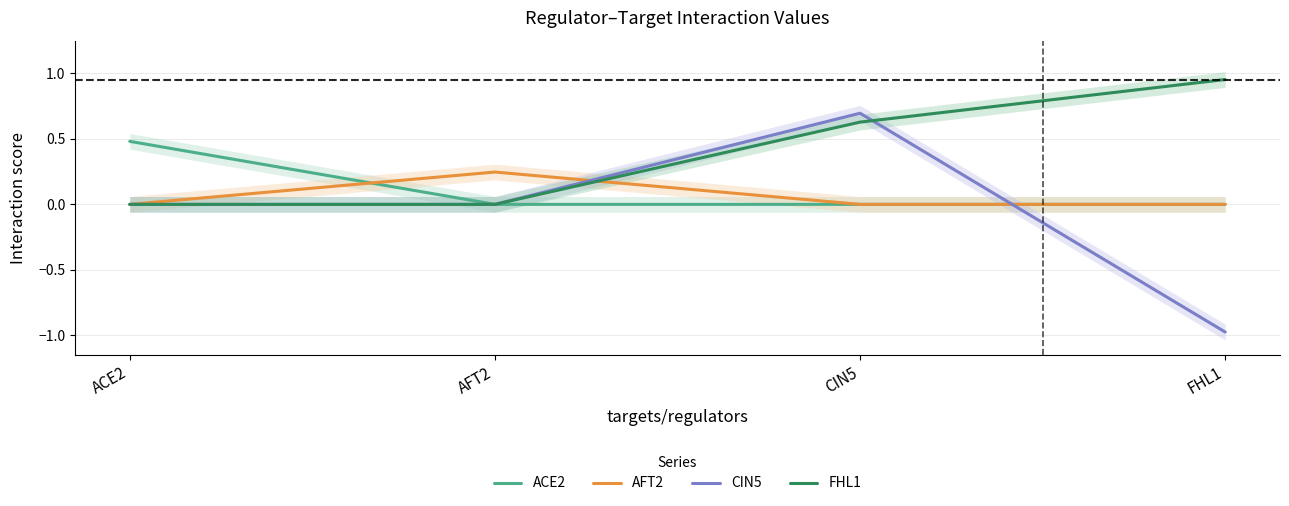

Between ACE2 and FHL1, which series saw the biggest shift?

CIN5